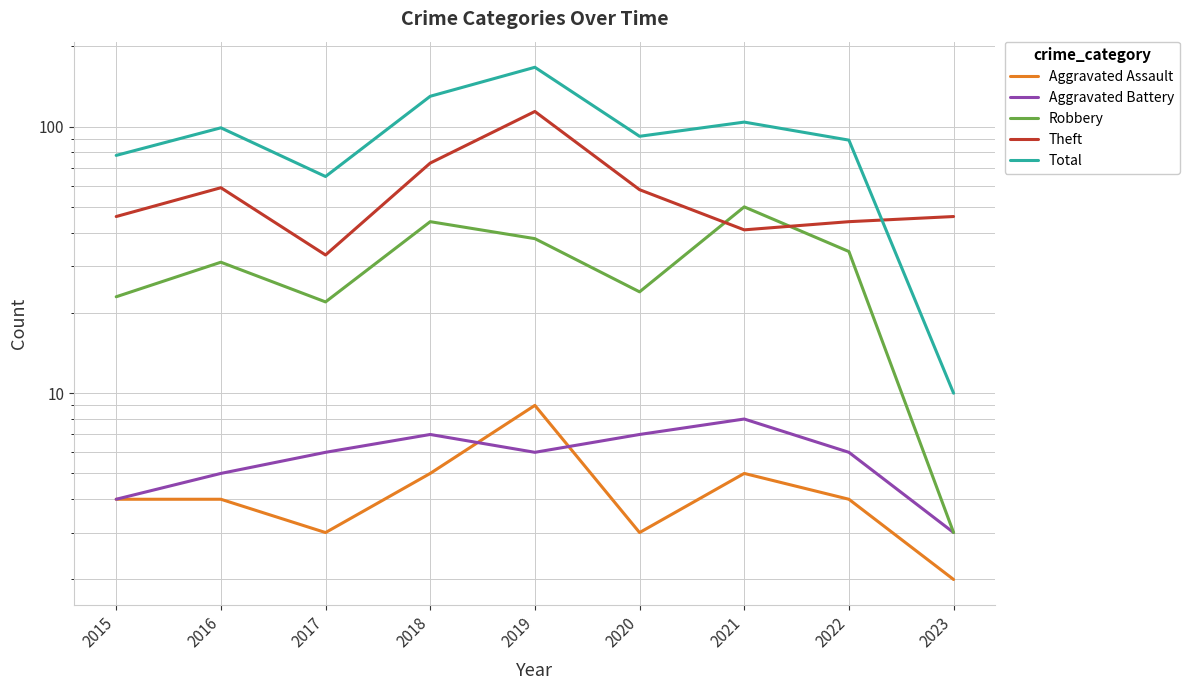

What are all the series names shown in the legend?

Aggravated Assault, Aggravated Battery, Robbery, Theft, Total